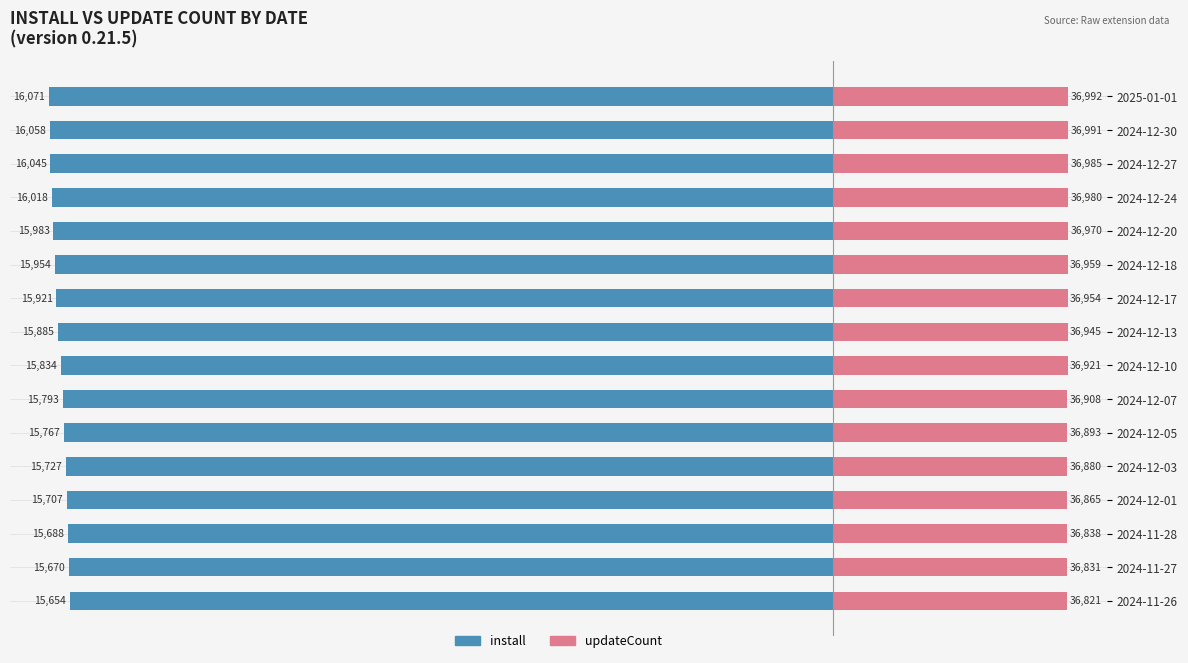

Count the number of categories in the chart.

16